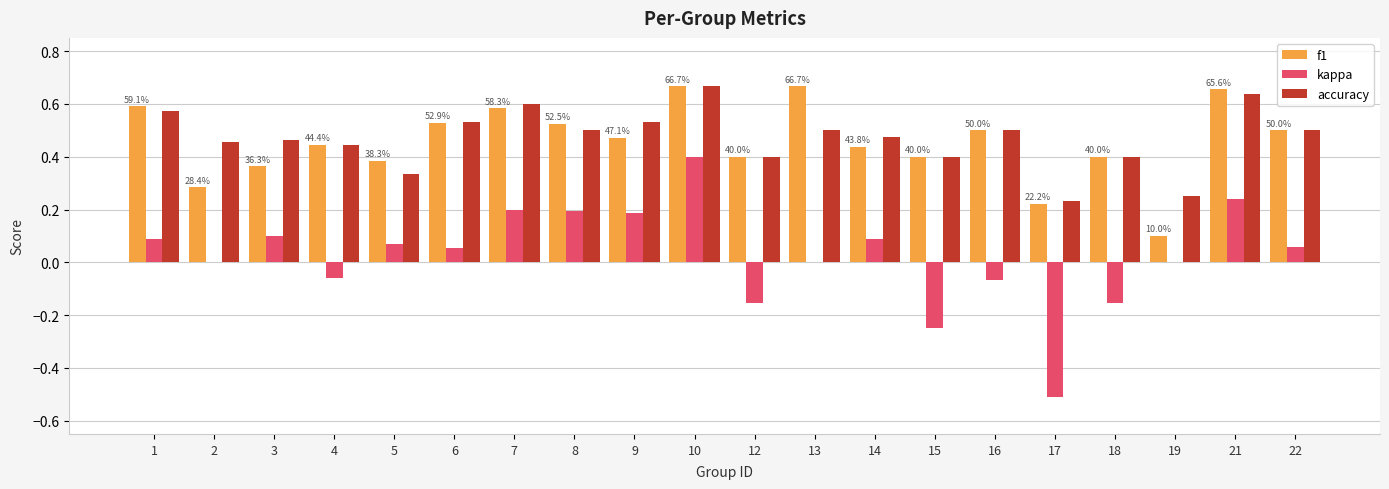

True or false: f1 has a value of 0.5 at 22.

True